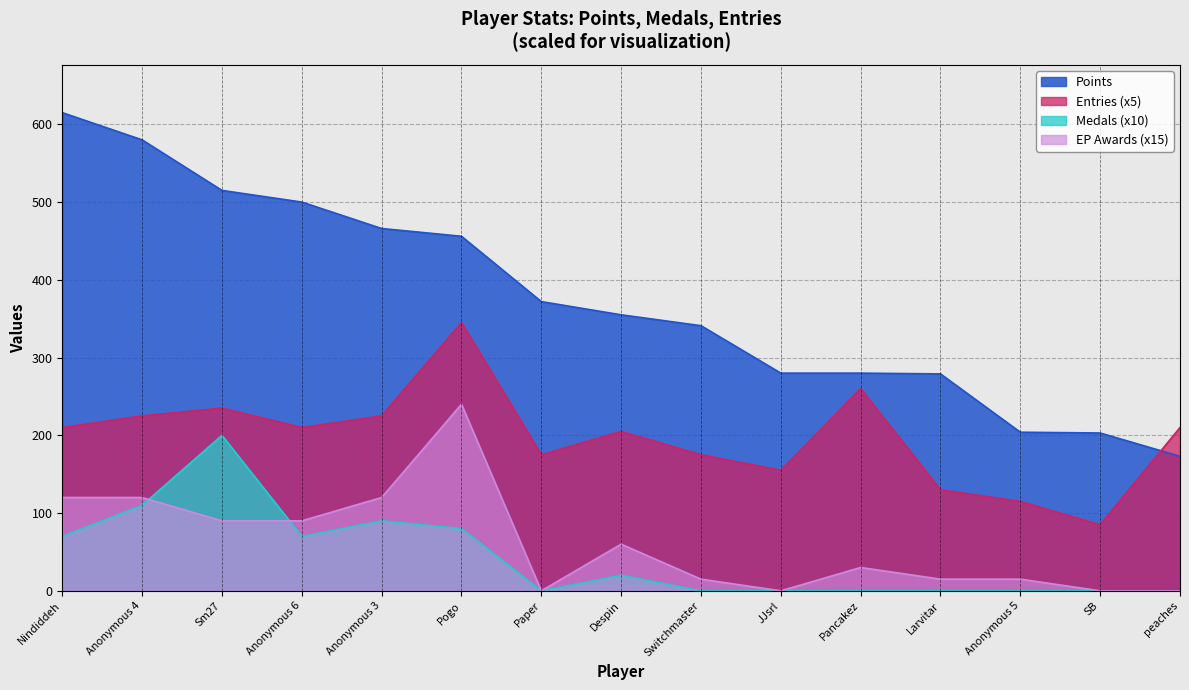

How many series are shown in this chart?

4